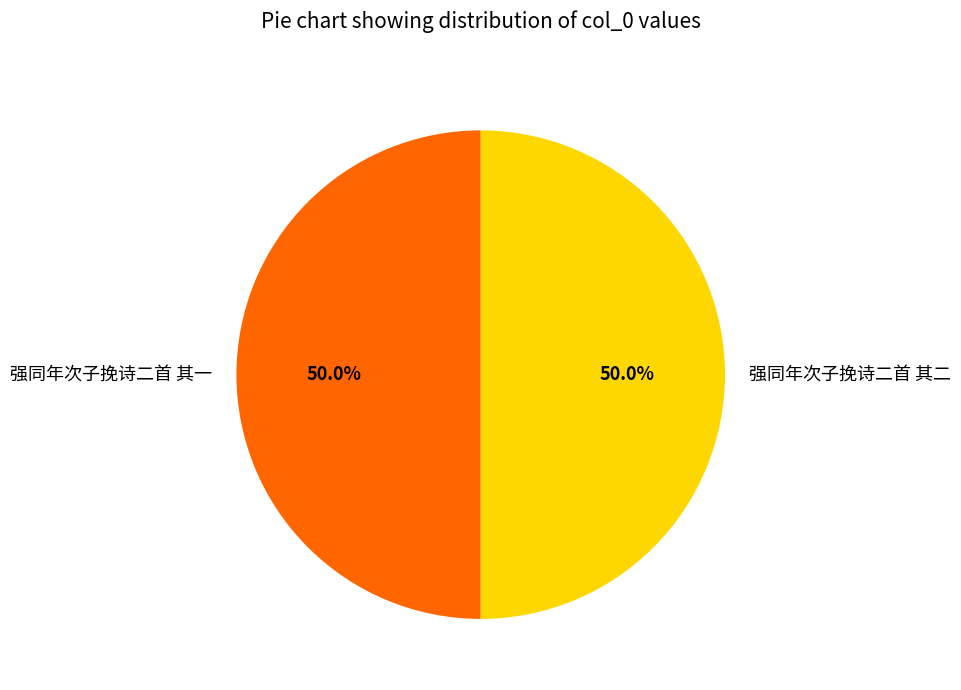

How many segments does this pie chart have?

2